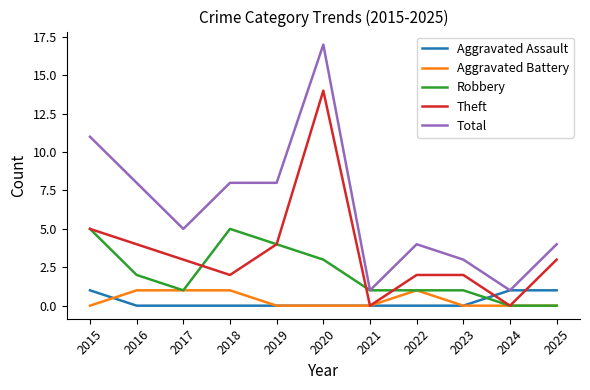

Which series has the widest spread of values?

Total